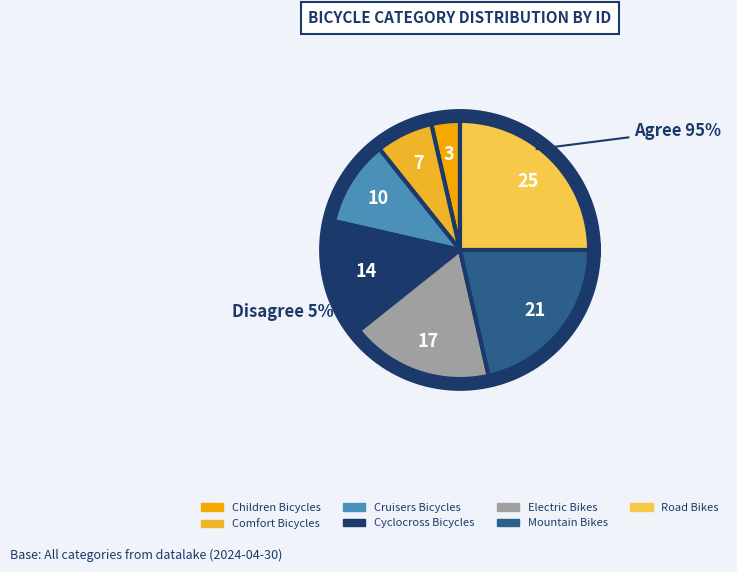

To the nearest percent, what portion does Electric Bikes represent?

18%